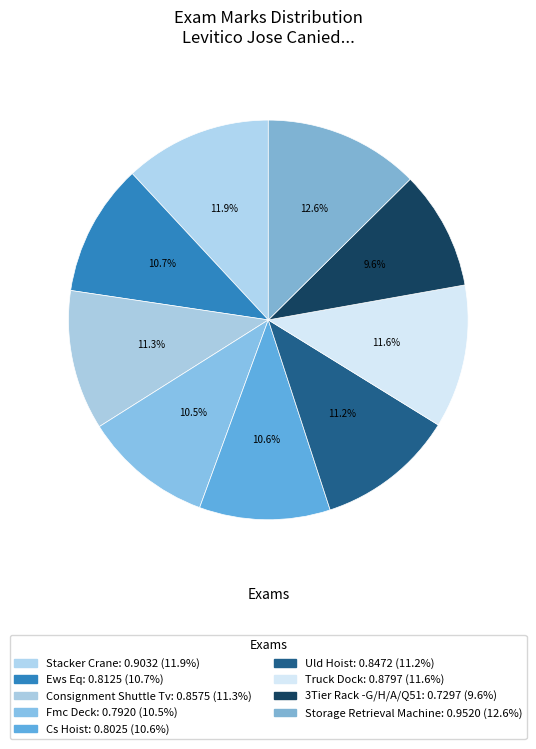

How many slices are in this pie chart?

9